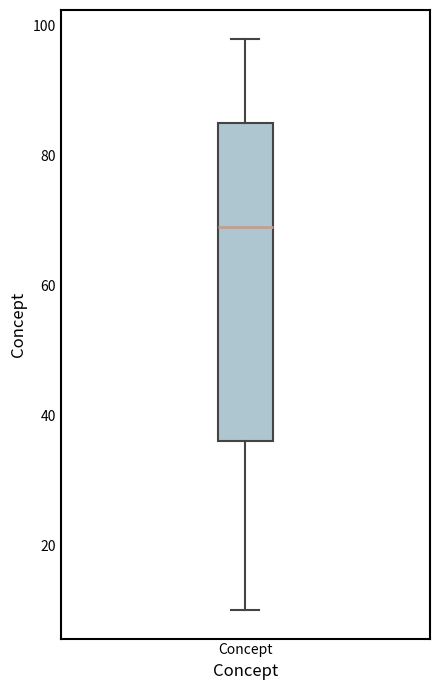

Transcribe this box plot: give where the median line is, the range the box spans, and where the two whiskers end, as read against the y-axis. The values are not printed on the chart, so give them approximately, as read against the axis.

median 70, box 36 to 86, whiskers 10 to 98